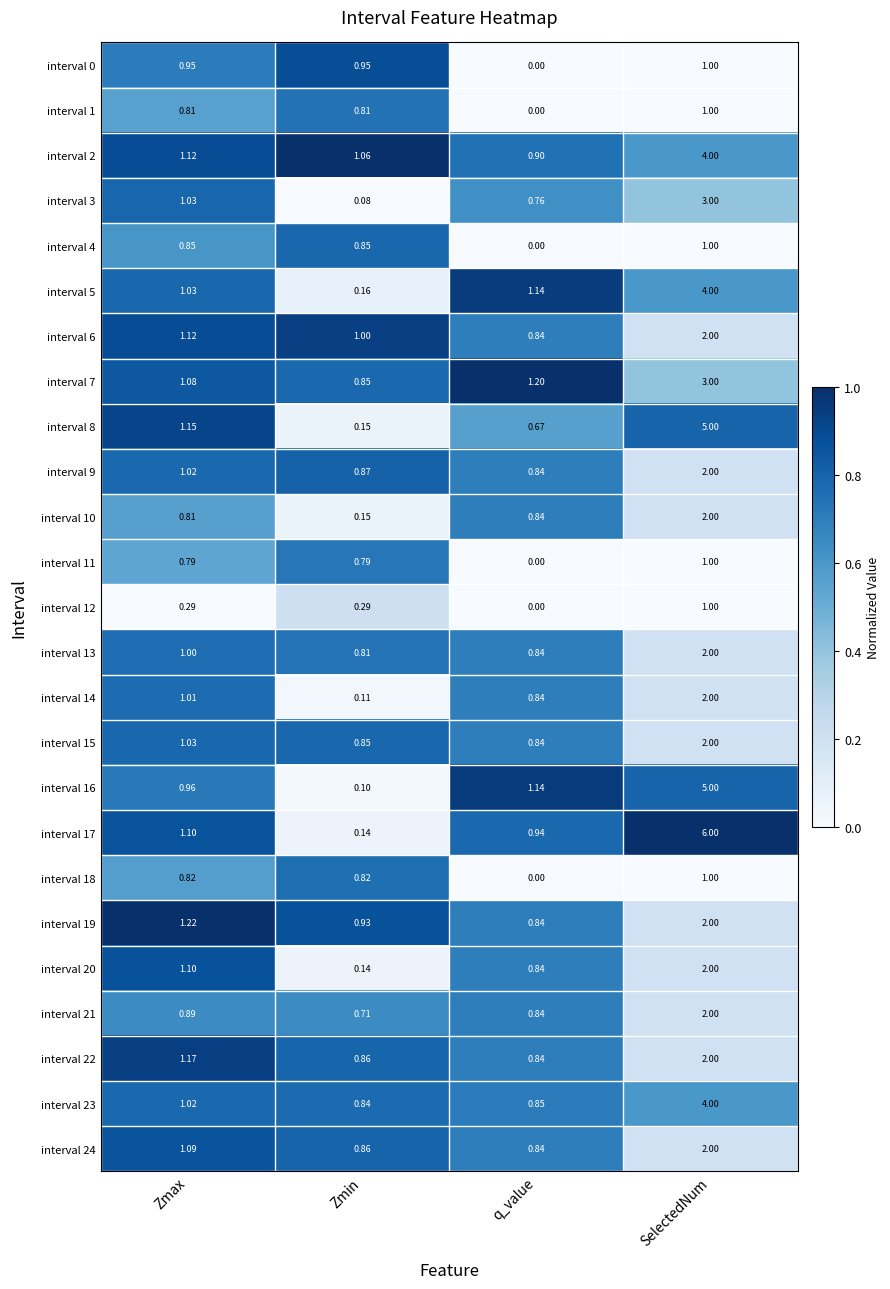

Where is interval 18 nearest to the value 0?

q_value